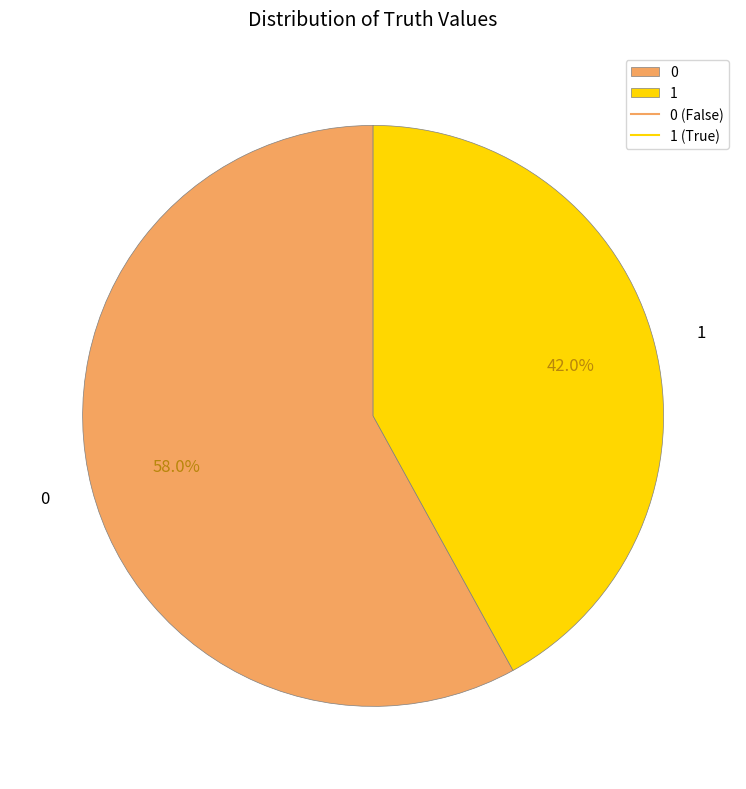

To the nearest percent, what portion does 1 represent?

42%